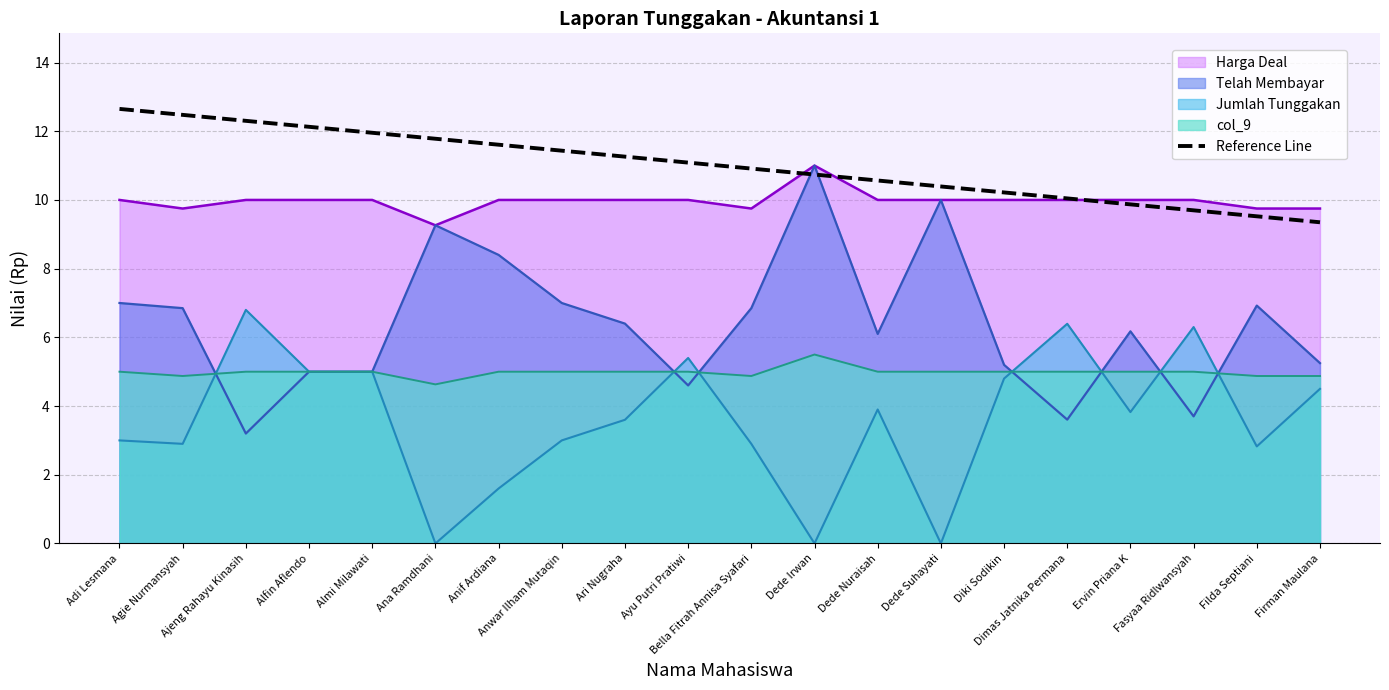

True or false: the data has more than 1 interior local peaks.

False